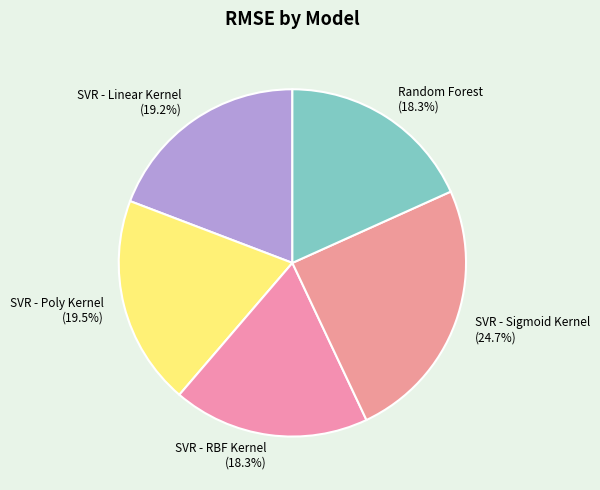

Is it true that SVR - RBF Kernel is 5% of the pie?

False